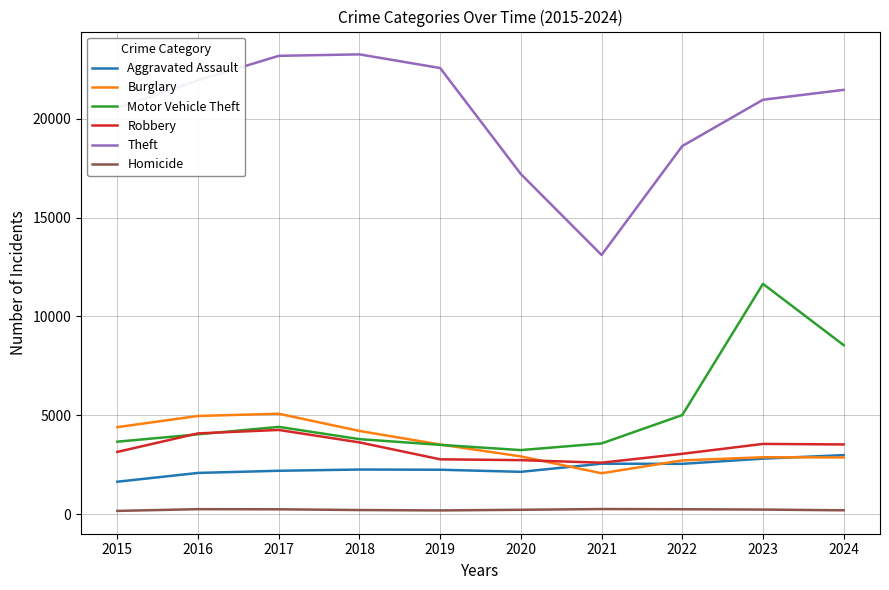

How many intersections are there between Motor Vehicle Theft and Robbery?

2